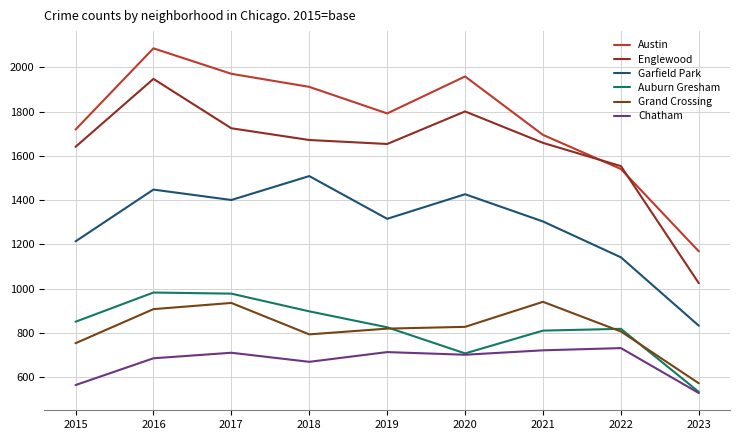

Is this an area chart (filled region under the line)?

No